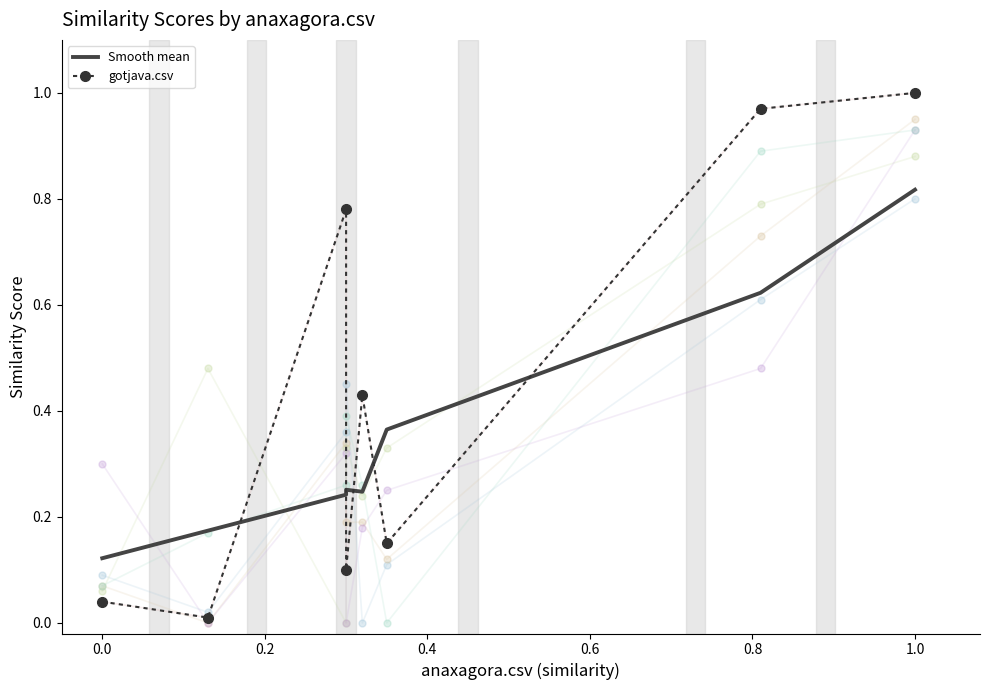

What is the sum of all gotjava.csv values?

3.5